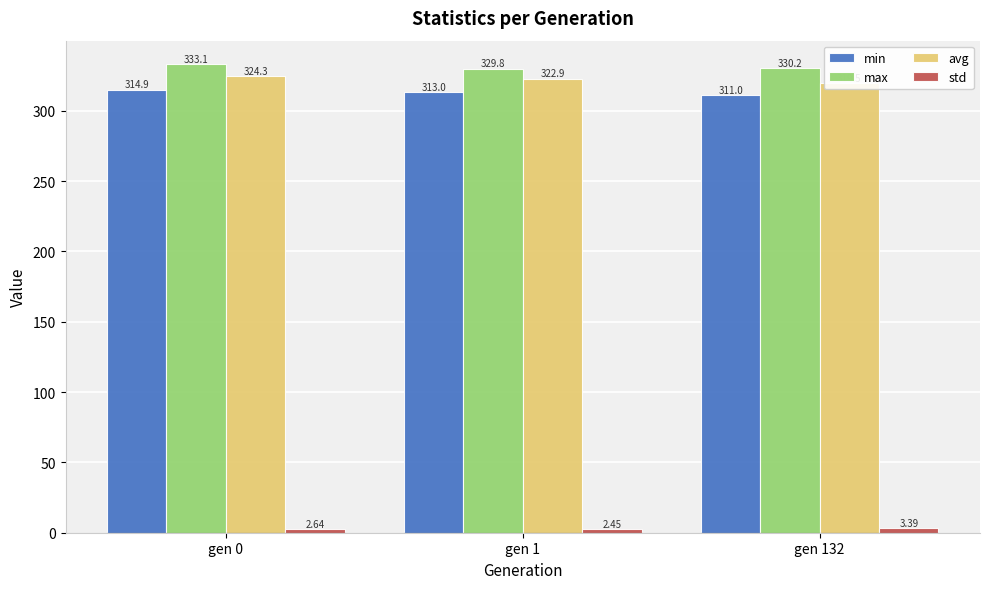

Is it true that min equals 313.0 at gen 1?

True